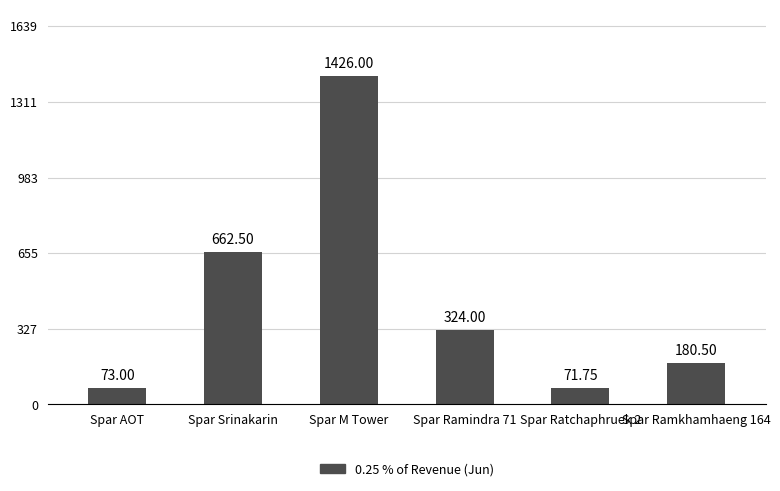

Which category has the lowest value across all series?

Spar Ratchaphruek 2